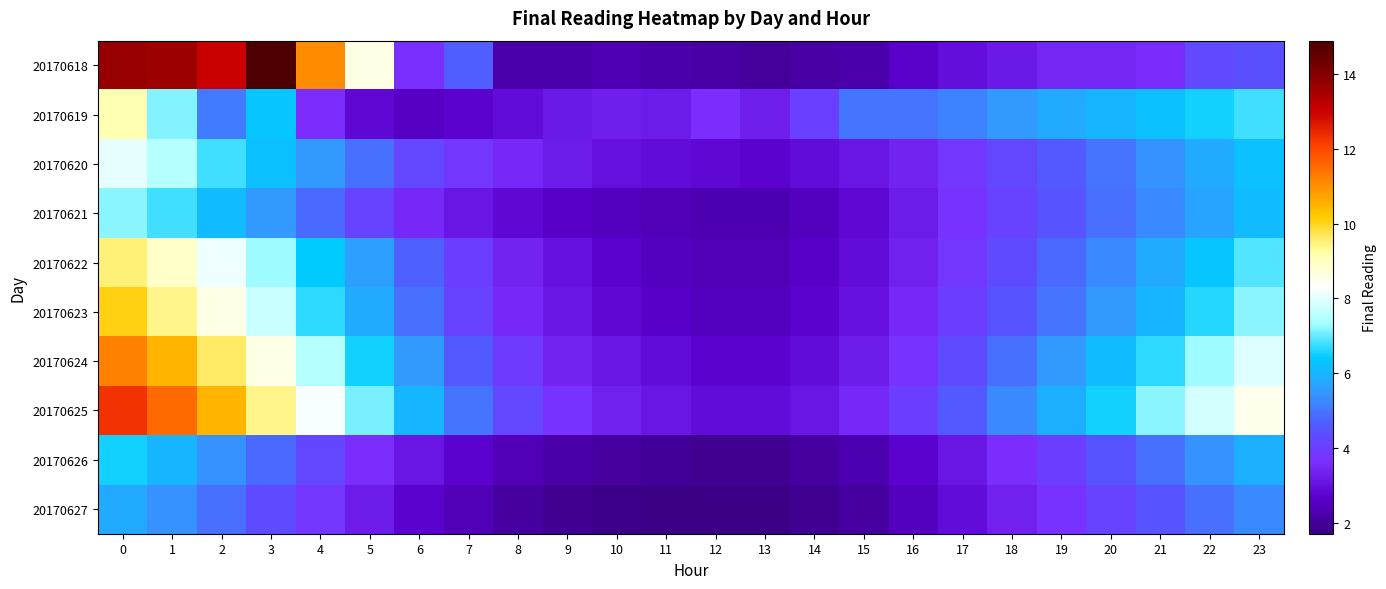

At 20, list the series in order from largest to smallest.

20170625, 20170624, 20170619, 20170623, 20170622, 20170620, 20170621, 20170626, 20170627, 20170618